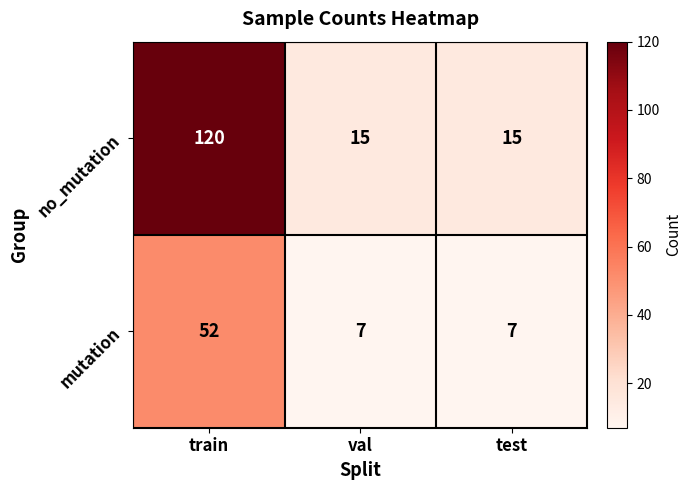

How many data points in mutation are above 7?

1